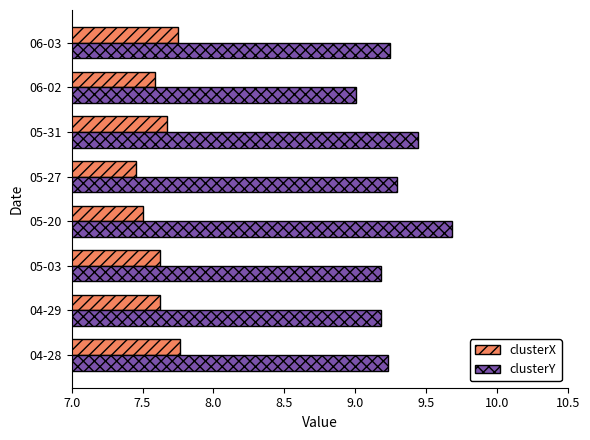

What is the difference between the highest and lowest values at 06-02?

1.4